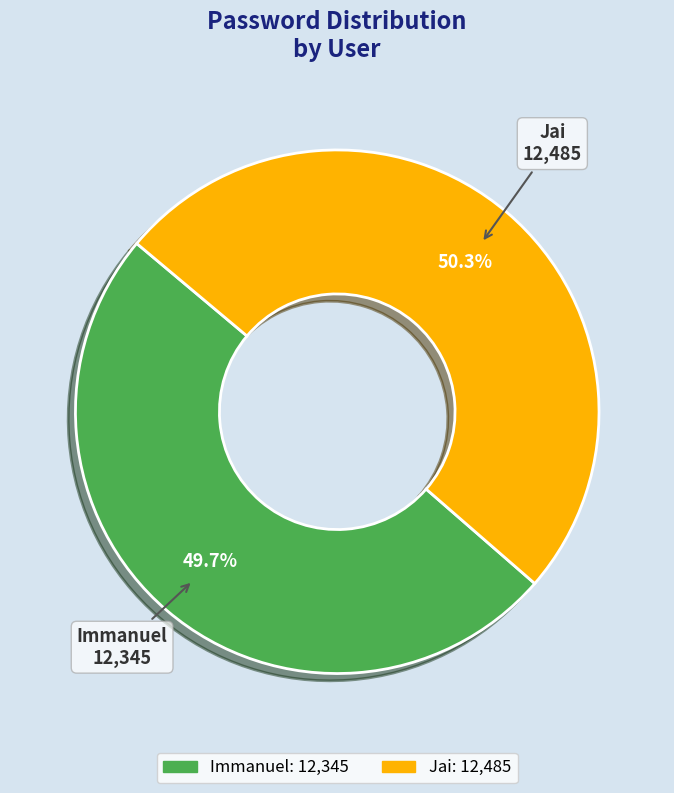

How many segments does this pie chart have?

2